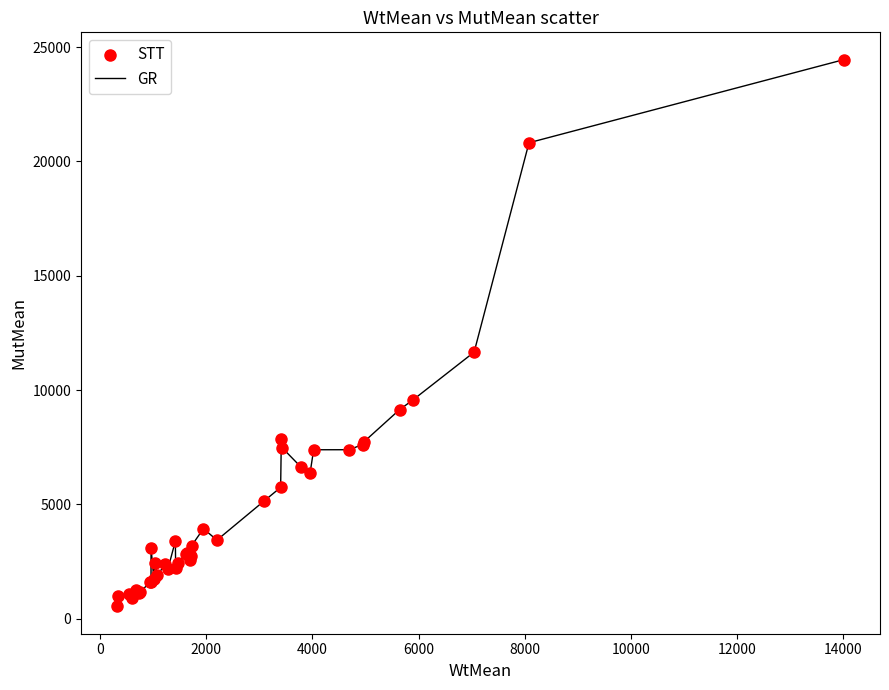

What is the maximum value shown in the chart?

24451.3